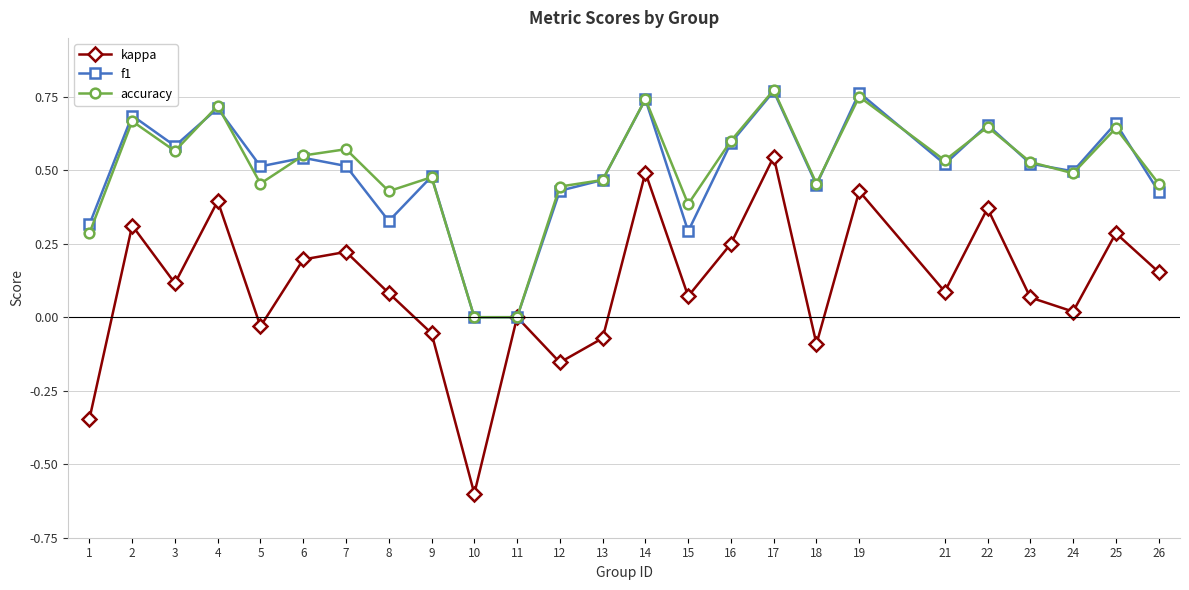

Which series changed the most between 9 and 26?

kappa